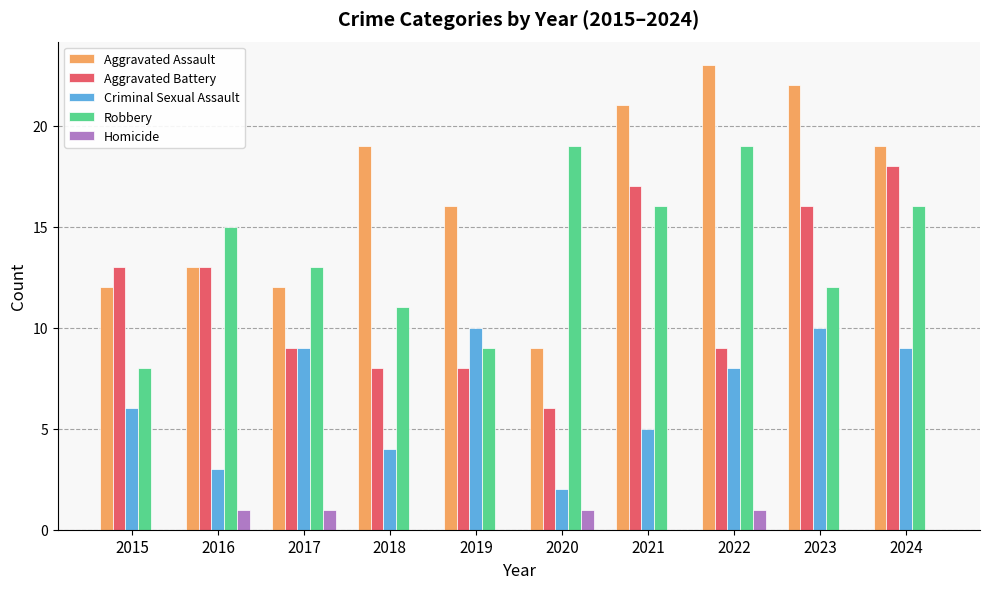

Reading right to left, list all the values displayed in this chart.

Aggravated Assault: 19	22	23	21	9	16	19	12	13	12
Aggravated Battery: 18	16	9	17	6	8	8	9	13	13
Criminal Sexual Assault: 9	10	8	5	2	10	4	9	3	6
Robbery: 16	12	19	16	19	9	11	13	15	8
Homicide: 0	0	1	0	1	0	0	1	1	0